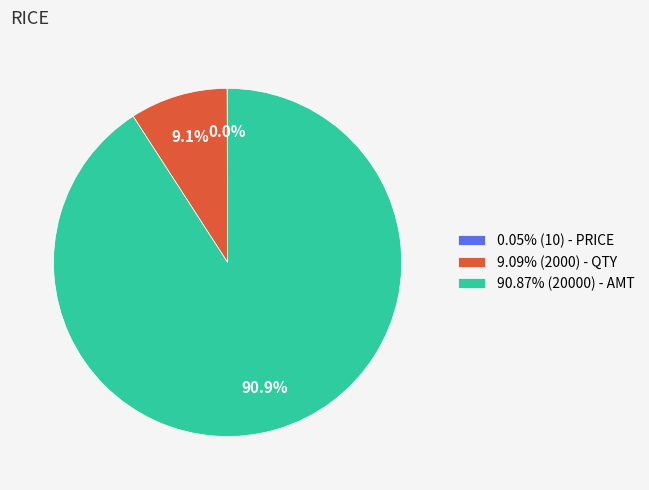

Is there any slice that represents more than half of the pie?

Yes